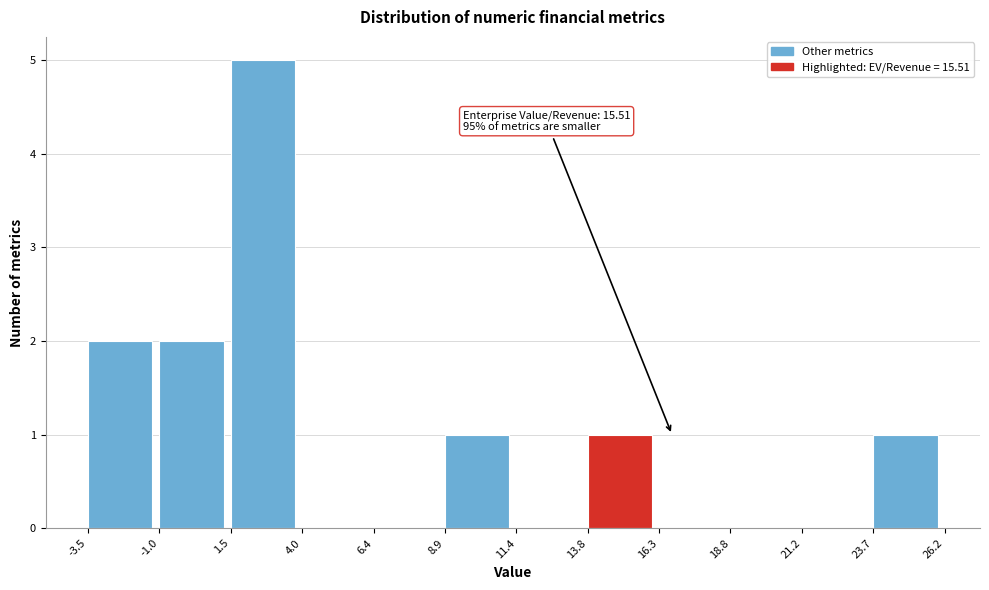

Over which range of the x-axis is the bar tallest?

1.5 to 4.0